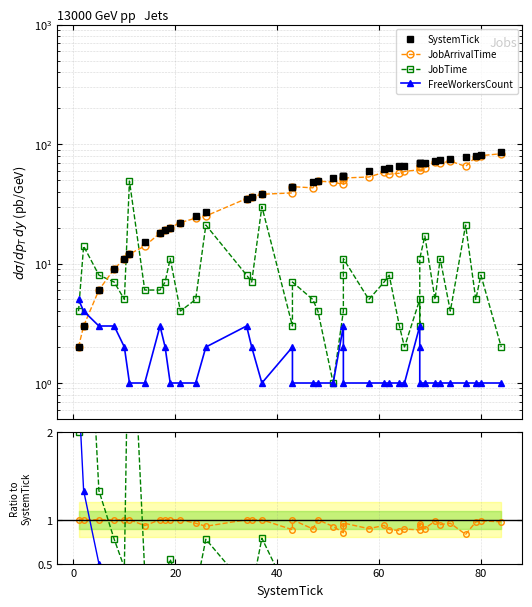

How many lines are shown in the chart?

4